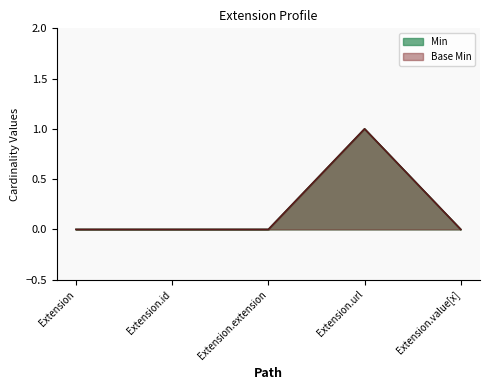

Reading left to right, extract all data points from this chart.

Min: 0	0	0	1	0
Base Min: 0	0	0	1	0